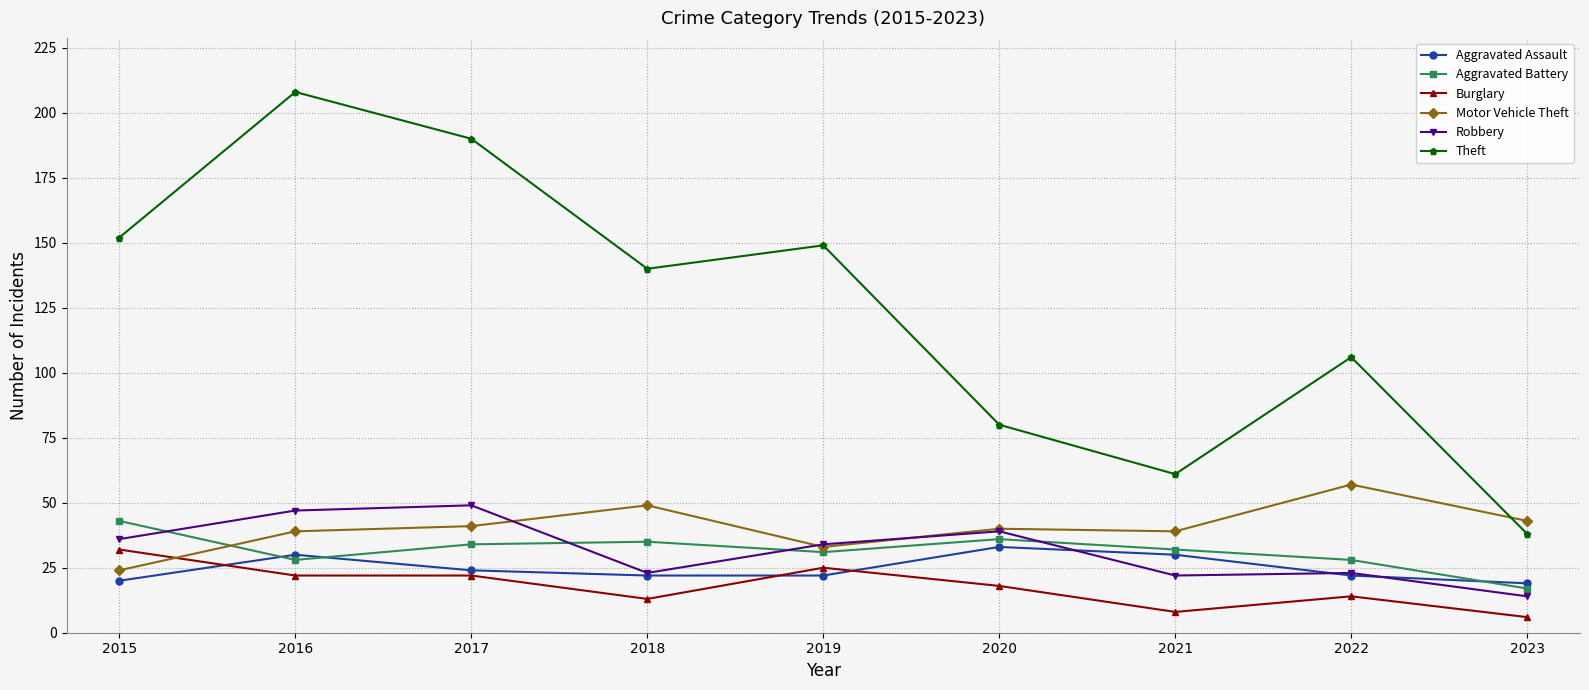

Reading left to right, what are all the values shown in this chart?

Aggravated Assault: 2015=20	2016=30	2017=24	2018=22	2019=22	2020=33	2021=30	2022=22	2023=19
Aggravated Battery: 2015=43	2016=28	2017=34	2018=35	2019=31	2020=36	2021=32	2022=28	2023=17
Burglary: 2015=32	2016=22	2017=22	2018=13	2019=25	2020=18	2021=8	2022=14	2023=6
Motor Vehicle Theft: 2015=24	2016=39	2017=41	2018=49	2019=33	2020=40	2021=39	2022=57	2023=43
Robbery: 2015=36	2016=47	2017=49	2018=23	2019=34	2020=39	2021=22	2022=23	2023=14
Theft: 2015=152	2016=208	2017=190	2018=140	2019=149	2020=80	2021=61	2022=106	2023=38